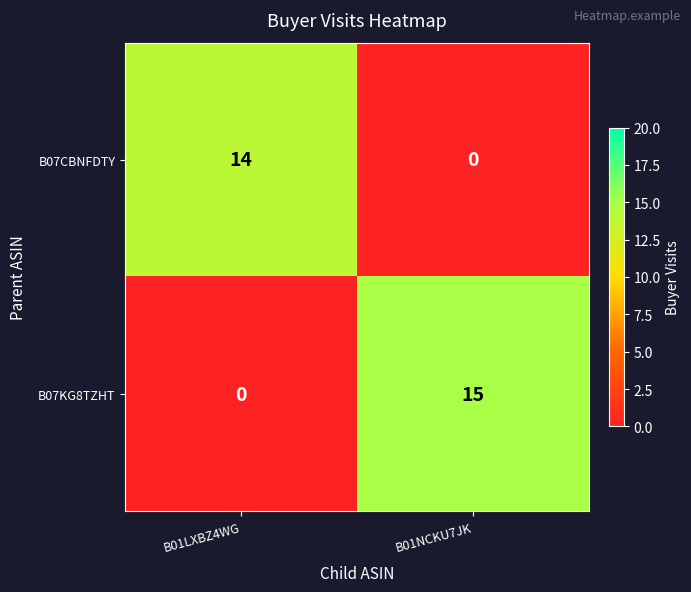

How many data points does each series have?

2